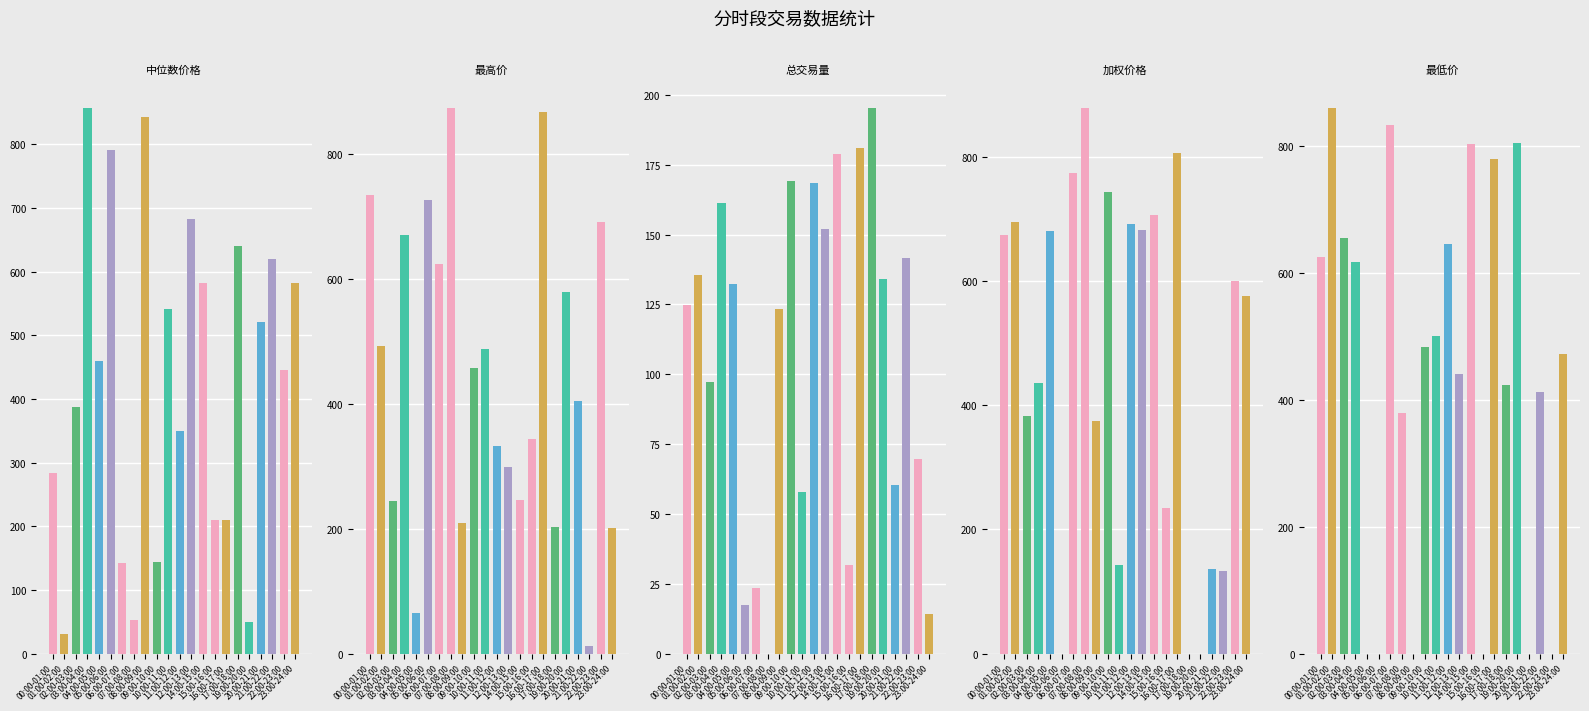

List the labels in order of 加权价格 value, largest first.

07:00-08:00, 16:00-17:00, 06:00-07:00, 09:00-10:00, 14:00-15:00, 01:00-02:00, 11:00-12:00, 12:00-13:00, 04:00-05:00, 00:00-01:00, 22:00-23:00, 23:00-24:00, 03:00-04:00, 02:00-03:00, 08:00-09:00, 15:00-16:00, 10:00-11:00, 20:00-21:00, 21:00-22:00, 05:00-06:00, 17:00-18:00, 19:00-20:00